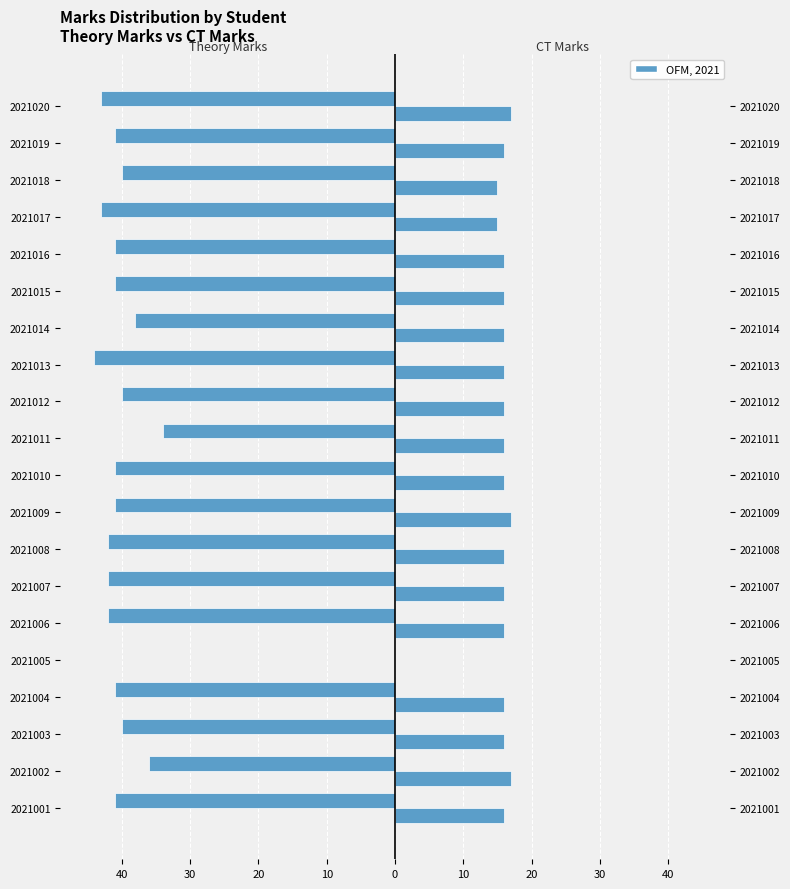

What value does the ct_marks series have at 2021004, to the nearest 10?

20